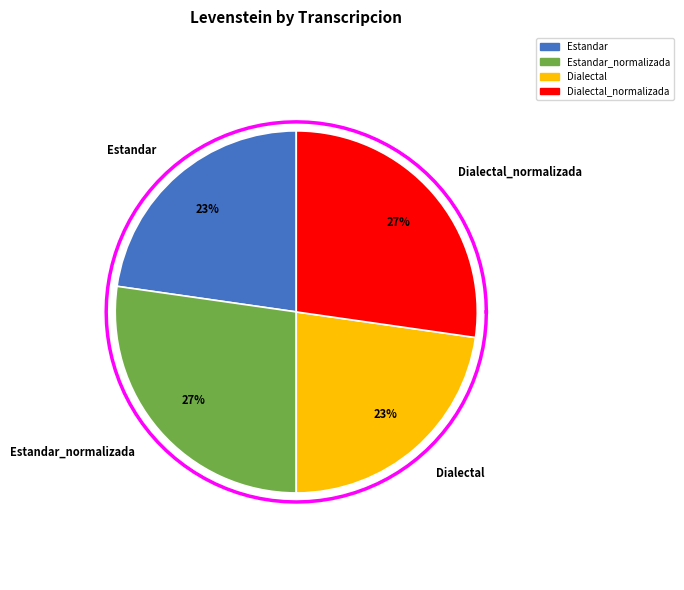

Does any single category account for the majority?

No